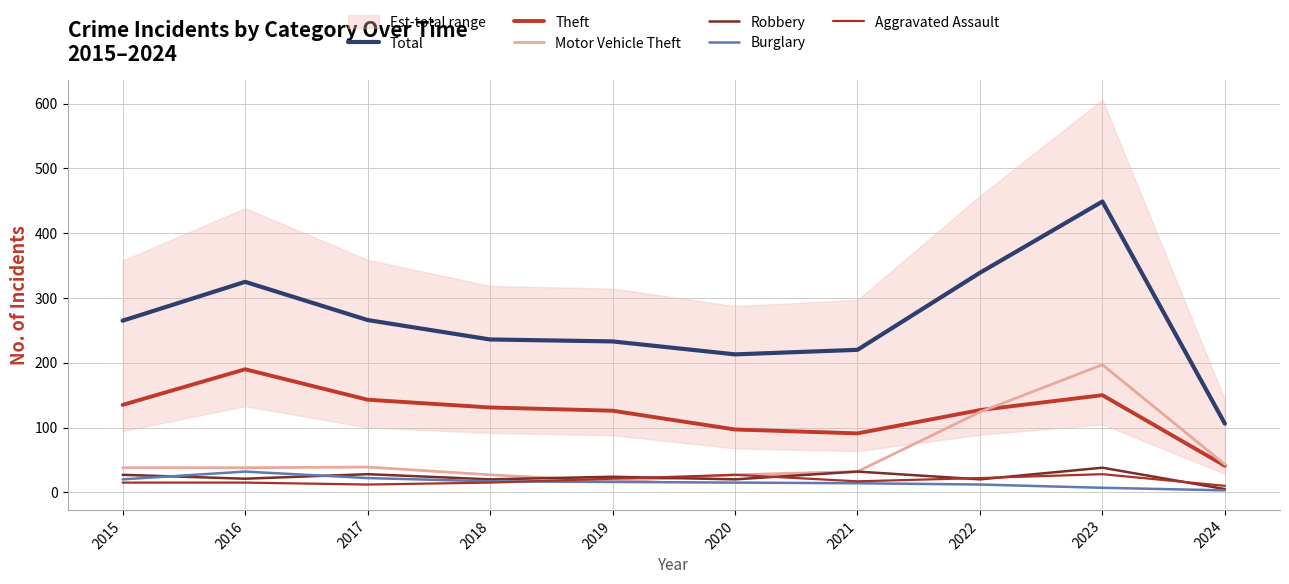

True or false: Motor Vehicle Theft and Burglary intersect in this chart.

False